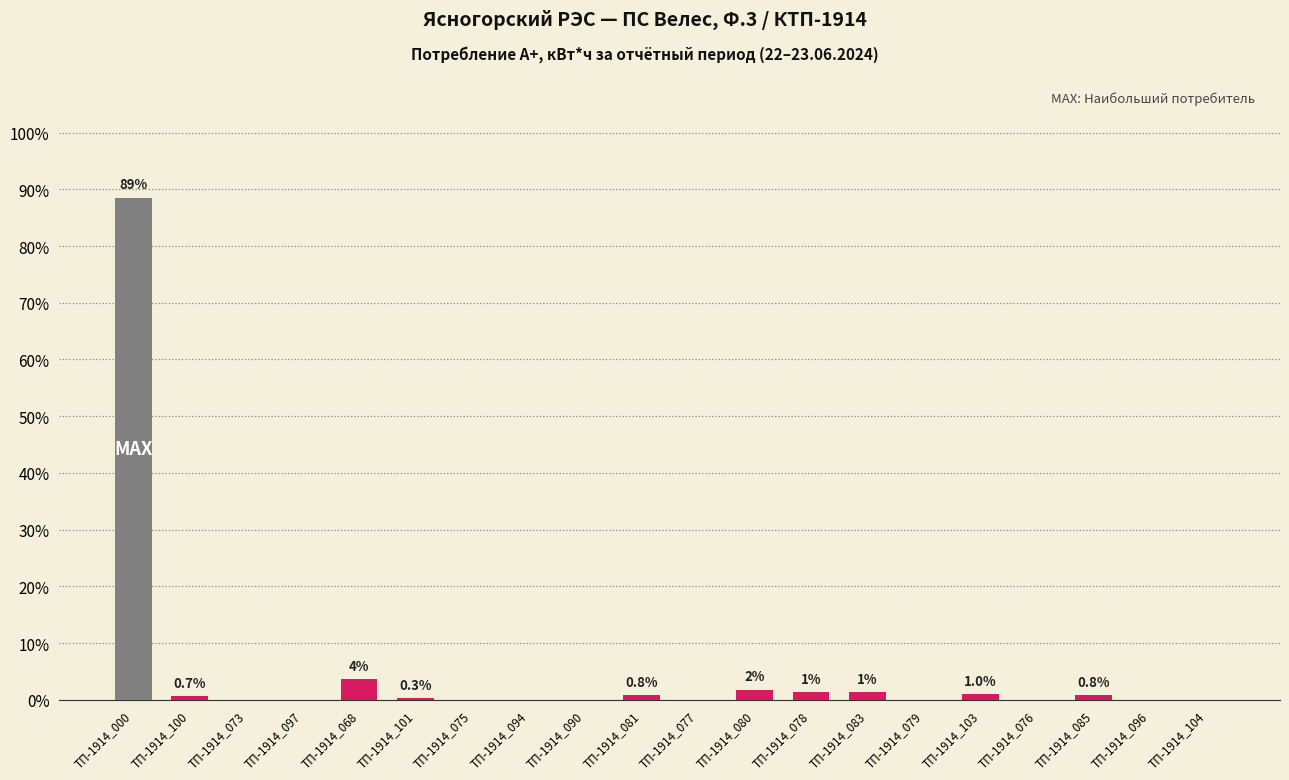

What is the average value?

5.0